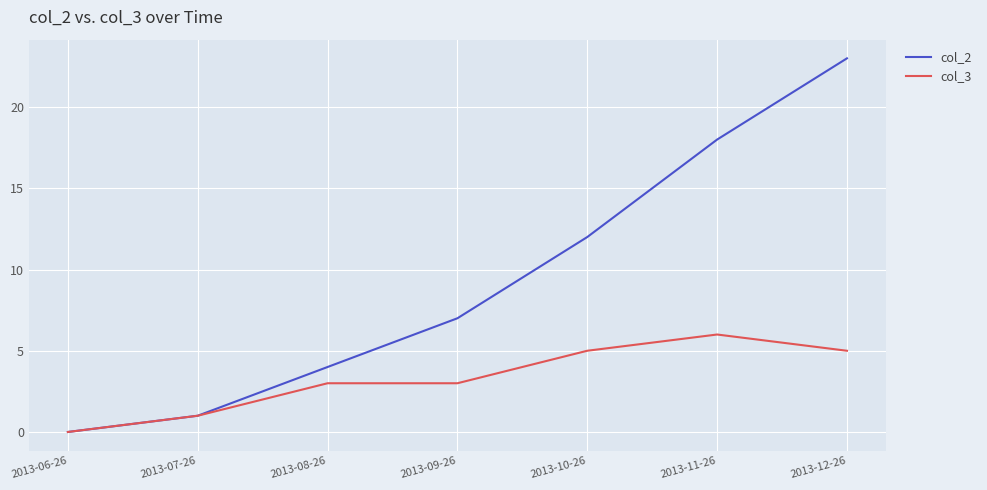

Which category has the lowest value across all series?

2013-06-26